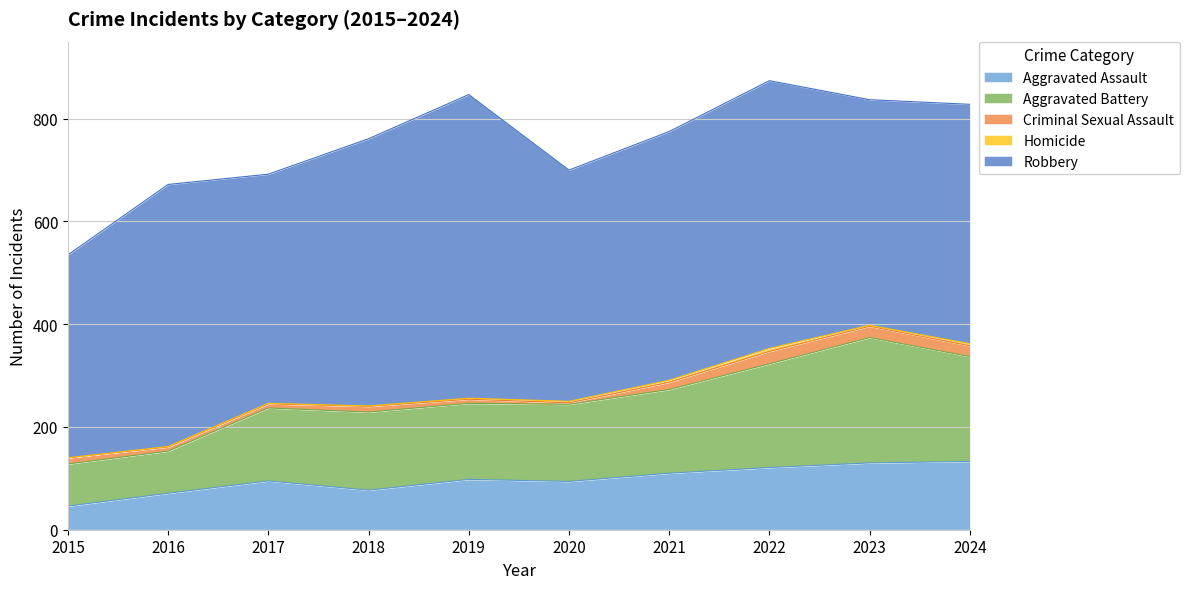

What is the value of the Homicide point at the 9th from the left?

2